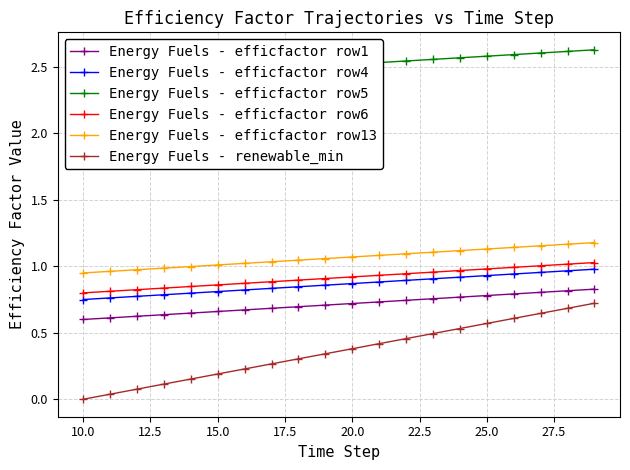

True or false: Energy Fuels - efficfactor row6 and Energy Fuels - renewable_min cross at least once.

False